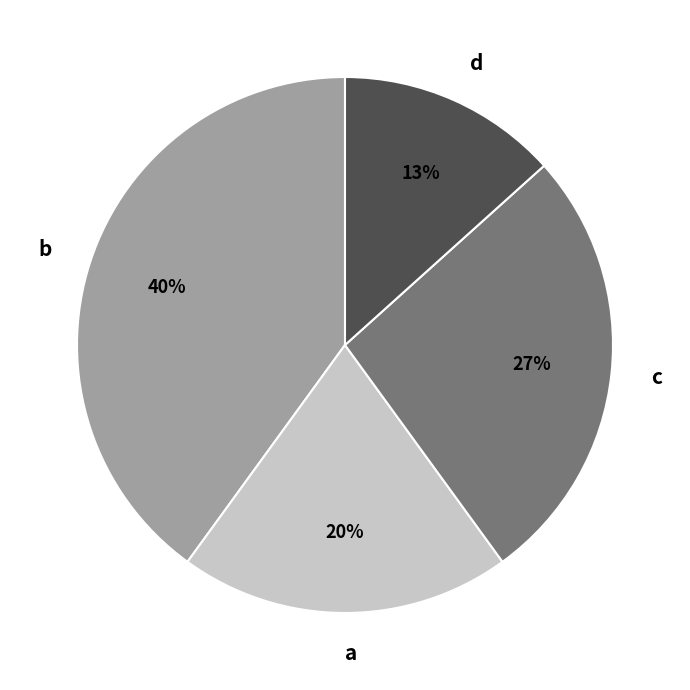

Do b and d together represent more than half of the pie?

Yes